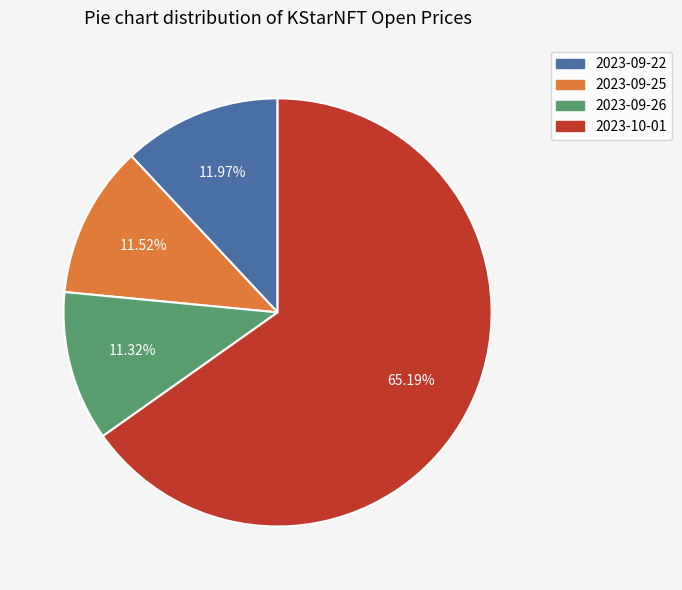

Do 2023-09-22 and 2023-09-25 together represent more than half of the pie?

No